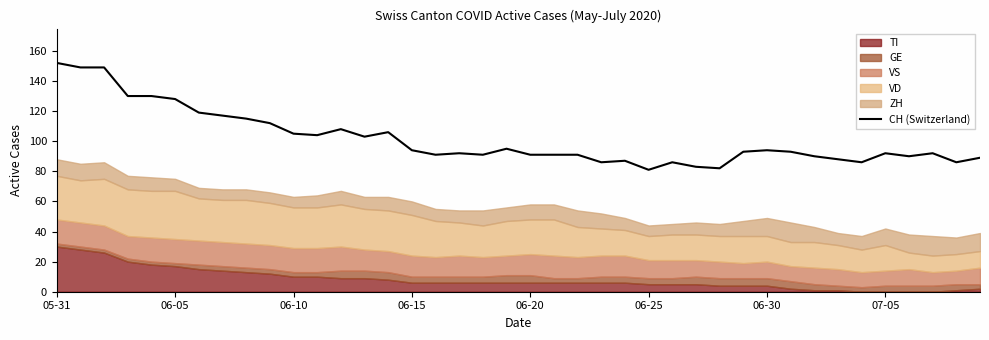

What is the maximum value shown in the chart?

152